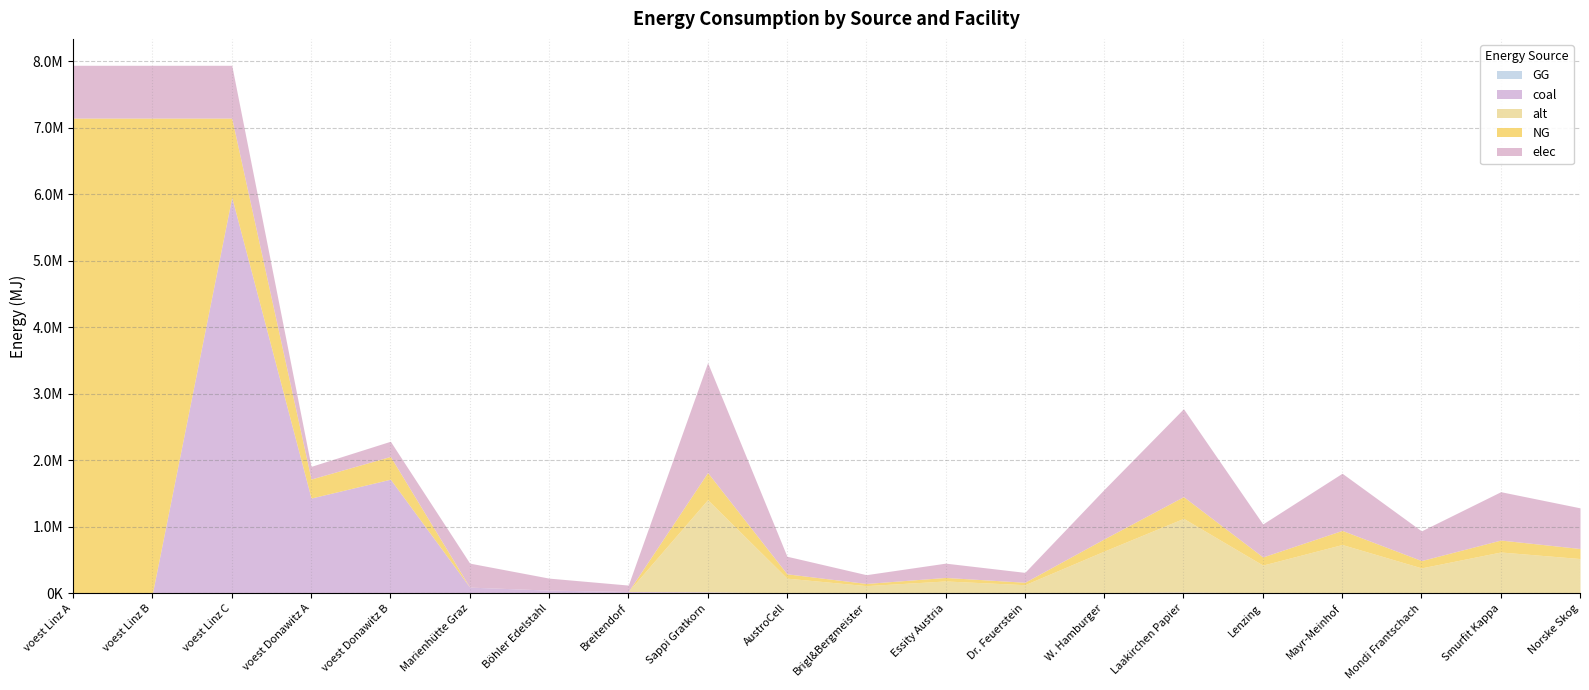

What is the label of the 4th point from the right?

Mayr-Meinhof